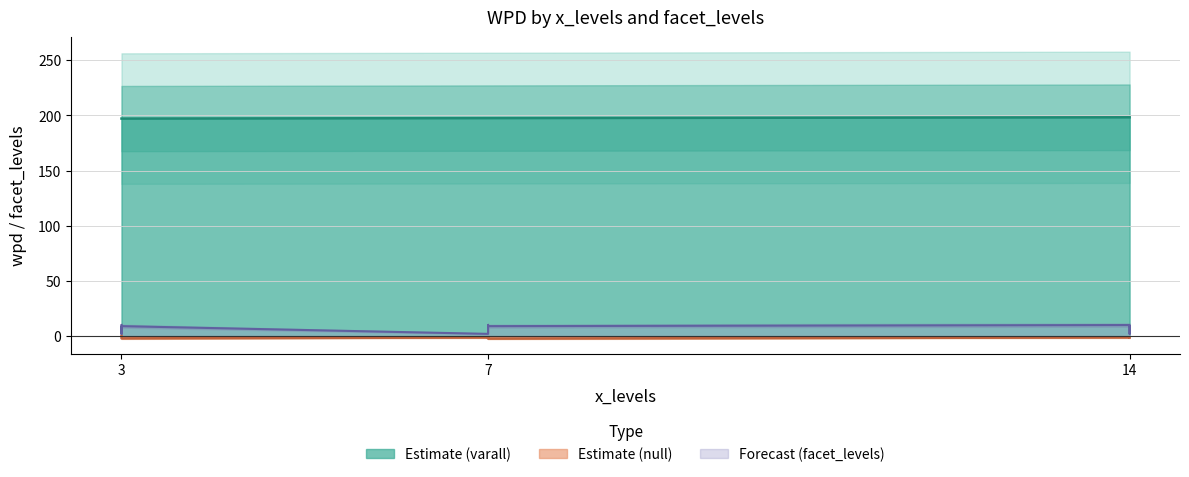

In x_levels, how many points are lower than both neighbors (excluding endpoints)?

1